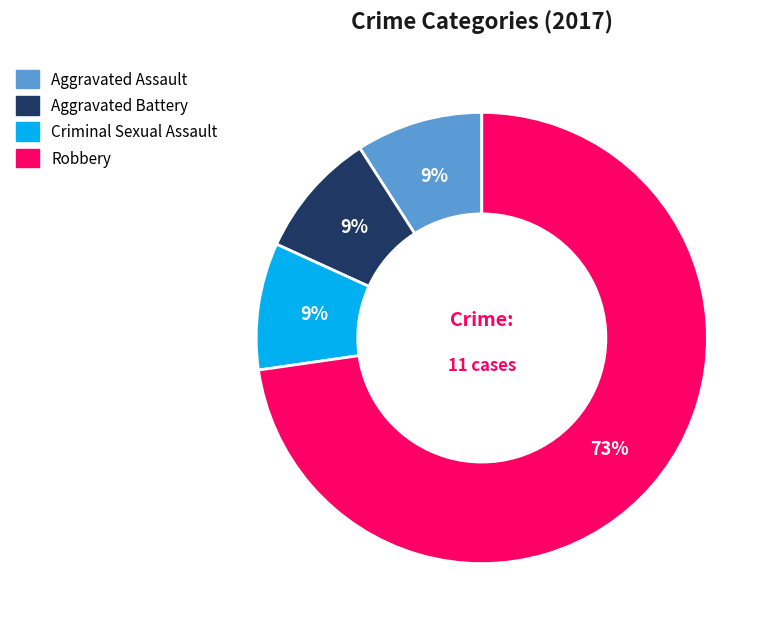

Approximately how many times larger is the value at Criminal Sexual Assault compared to Aggravated Battery?

1.0